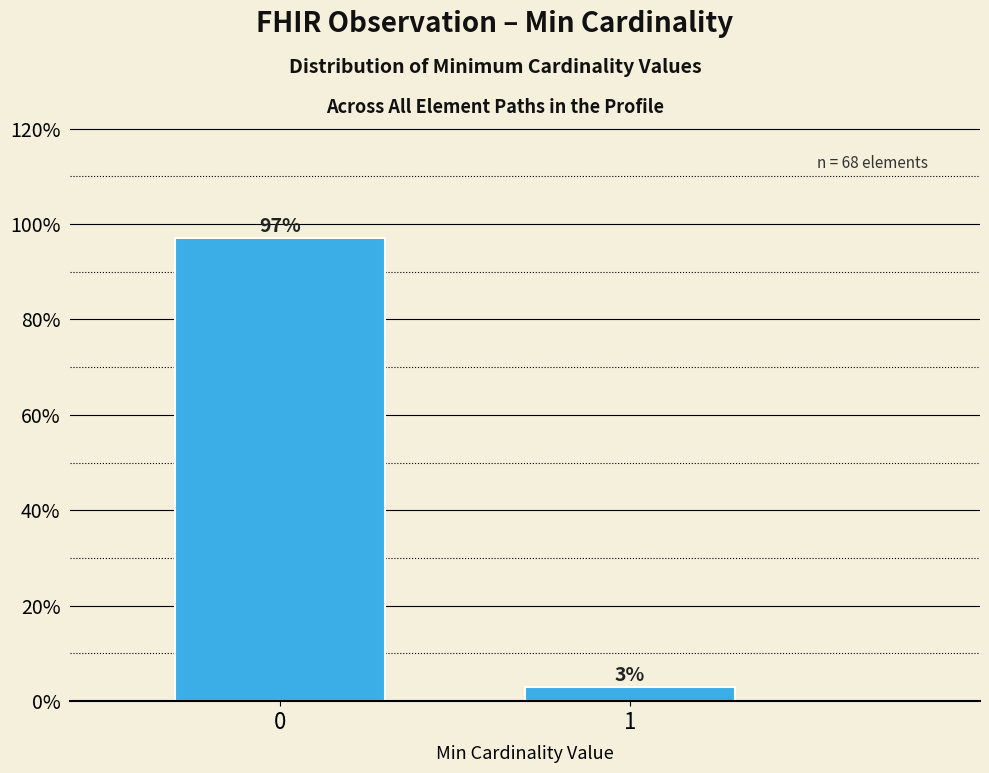

What is the average value?

50.0